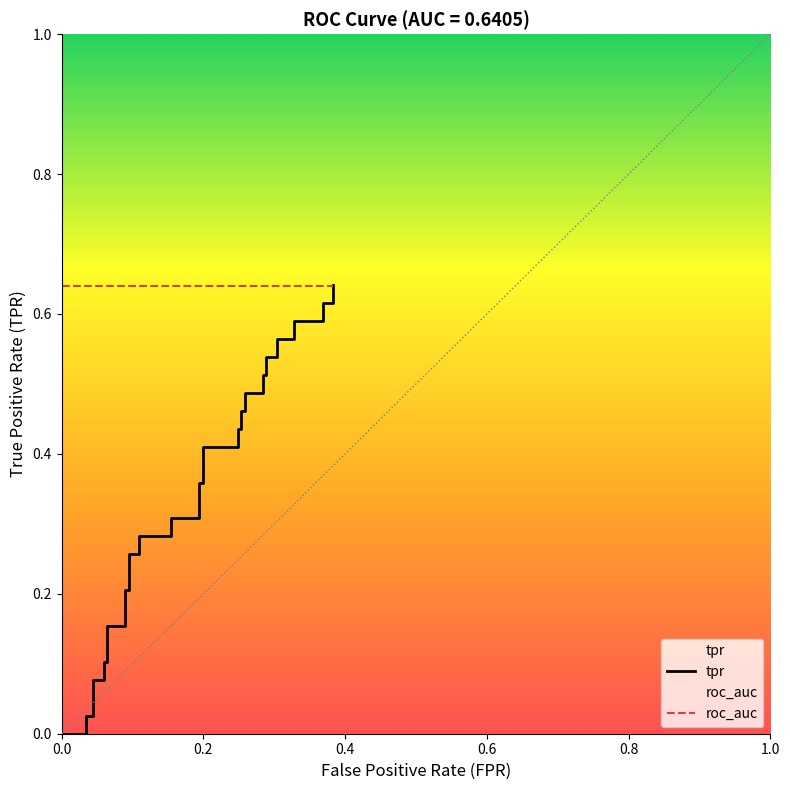

Reading right to left, extract all data points from this chart.

0.6	0.6	0.6	0.6	0.6	0.6	0.6	0.5	0.5	0.5	0.5	0.5	0.5	0.5	0.5	0.4	0.4	0.4	0.4	0.4	0.4	0.3	0.3	0.3	0.3	0.3	0.3	0.2	0.2	0.2	0.2	0.1	0.1	0.1	0.1	0.0	0.0	0.0	0.0	0.0